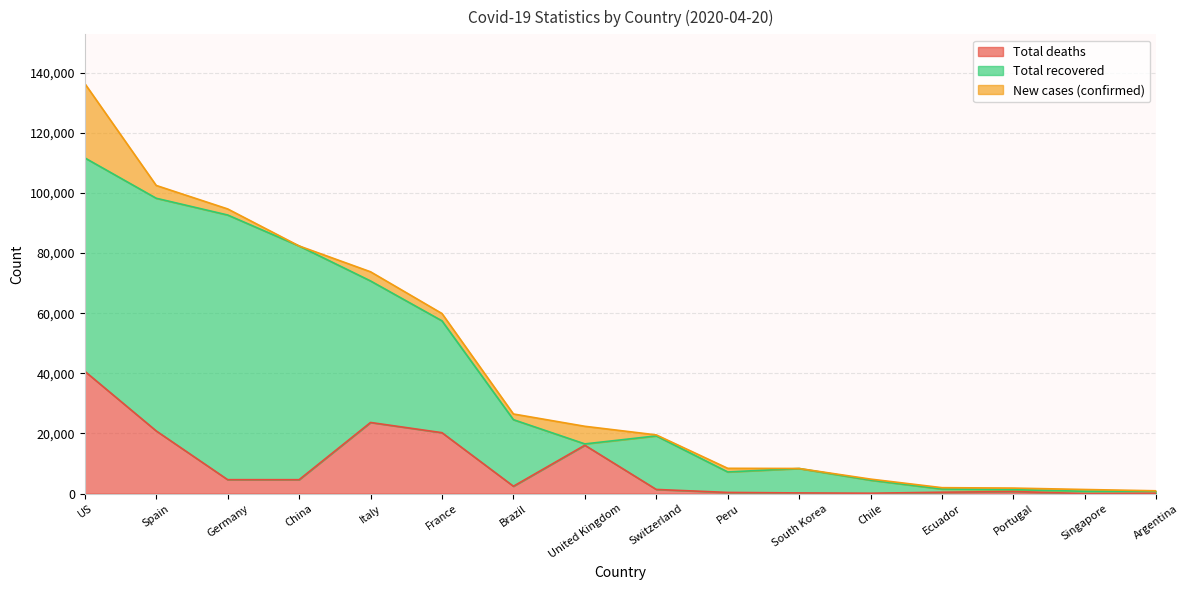

How many values in the Total recovered series exceed 17800?

7